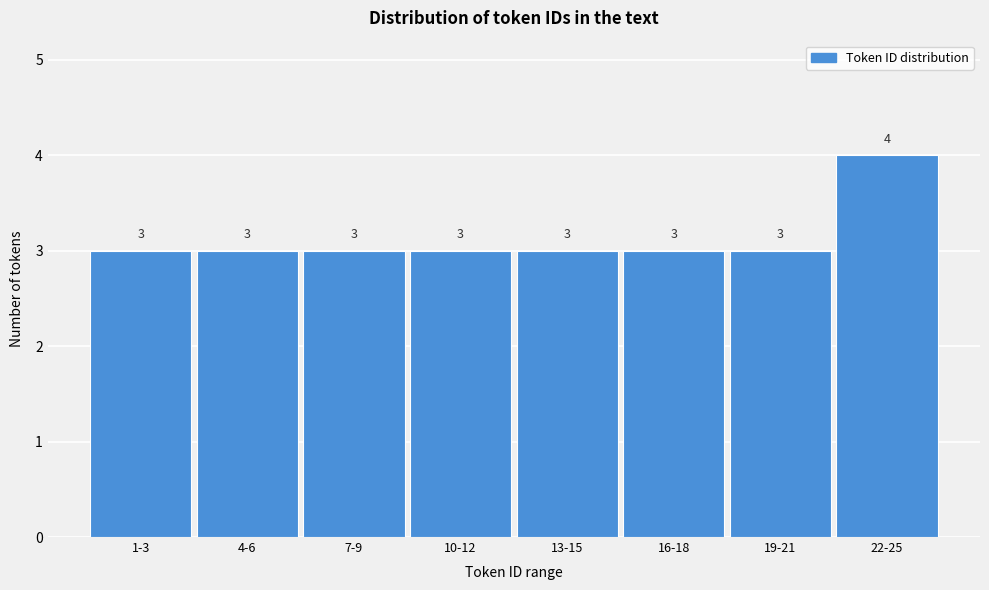

Reading left to right, extract all data points from this chart.

3	3	3	3	3	3	3	4